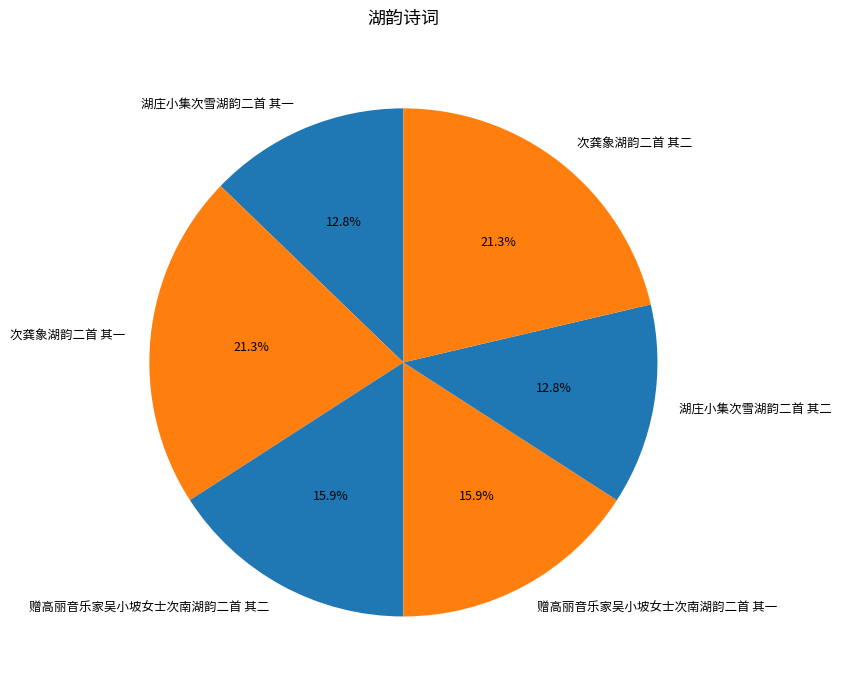

Does 次龚象湖韵二首 其二 represent more than half of the total?

No